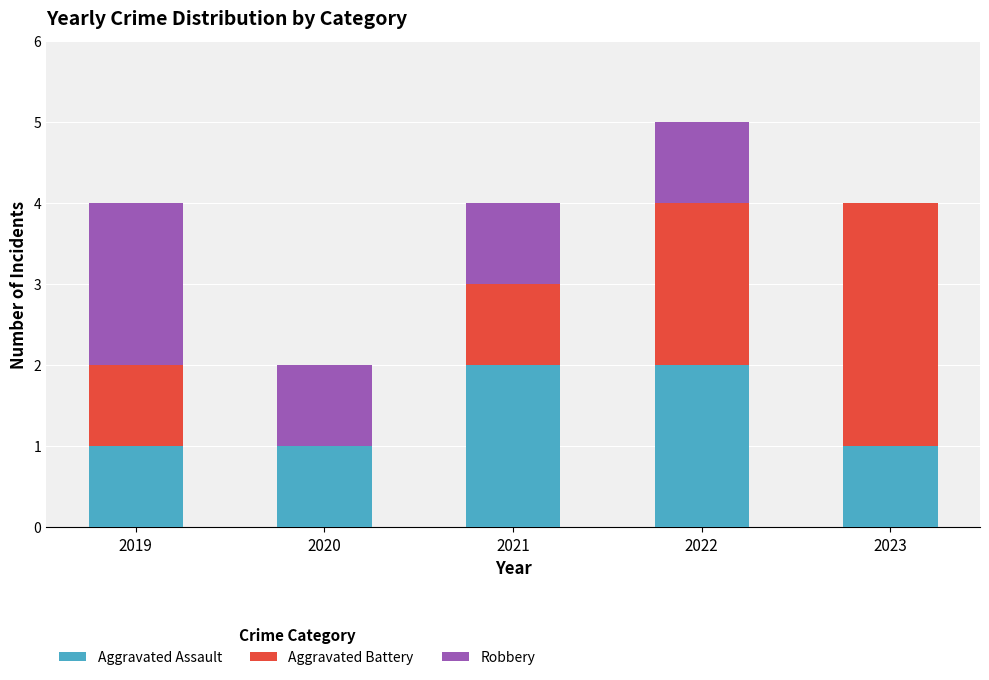

The Aggravated Assault series shows 2 at 2022. True or false?

True